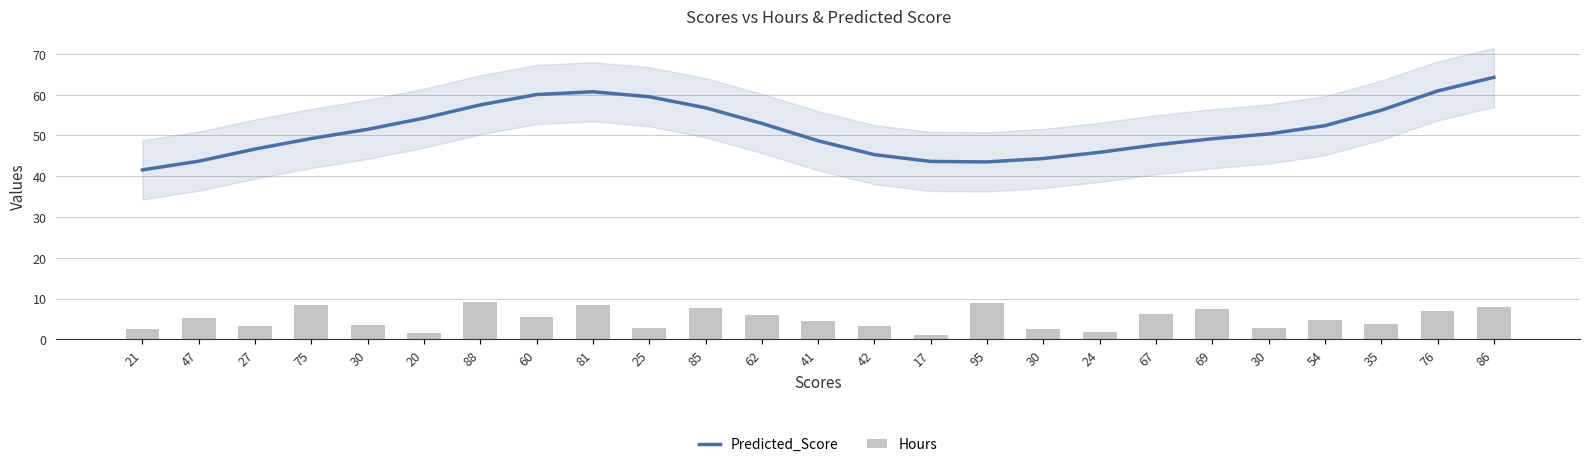

Which has a higher value, 60 or 69?

60